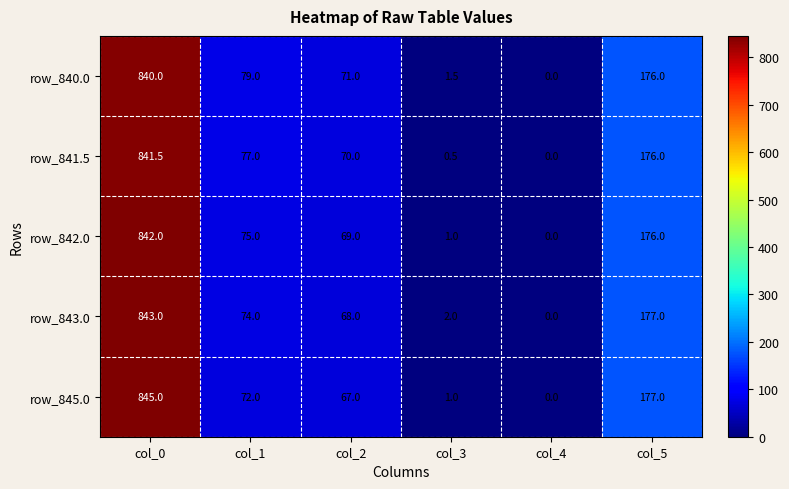

What is the difference between the maximum and minimum values in the row_843.0 series?

843.0